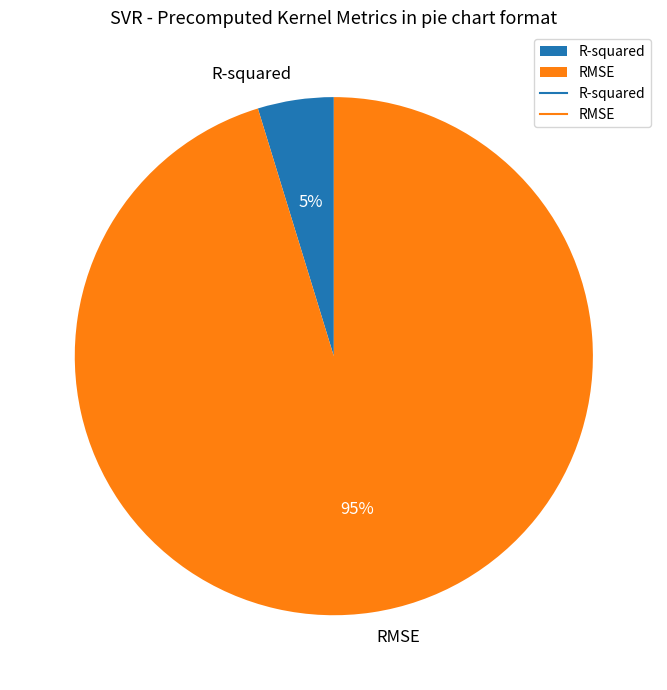

What is the smallest slice in the pie chart?

R-squared